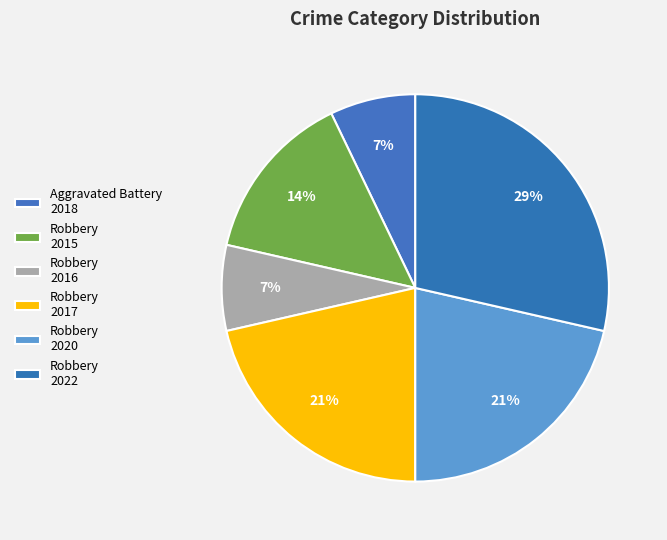

Is Robbery 2020 the majority of the pie?

No